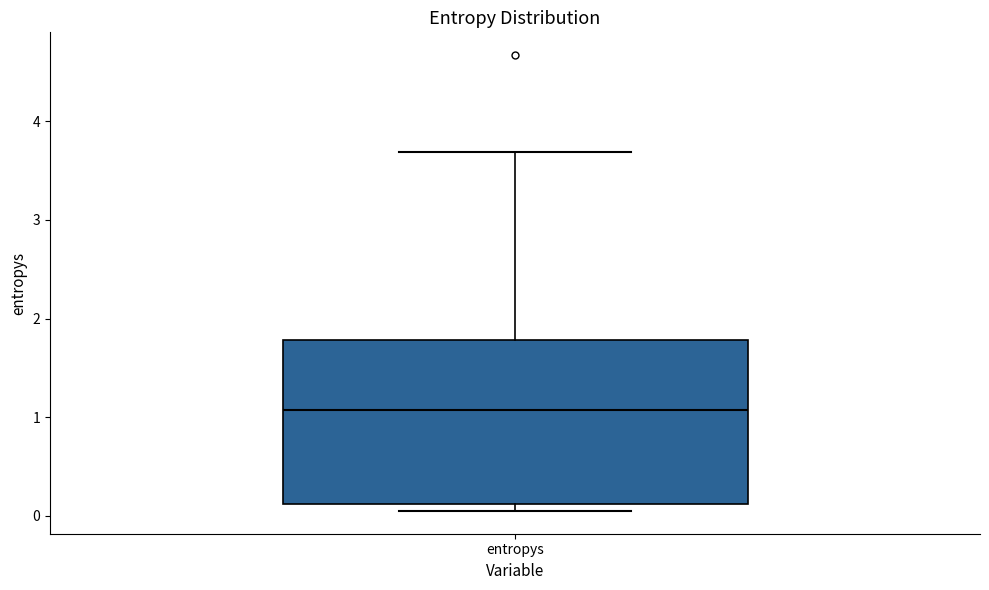

Where is the upper edge of the box for entropys on the y-axis? The values are not printed on the chart, so give them approximately, as read against the axis.

1.8